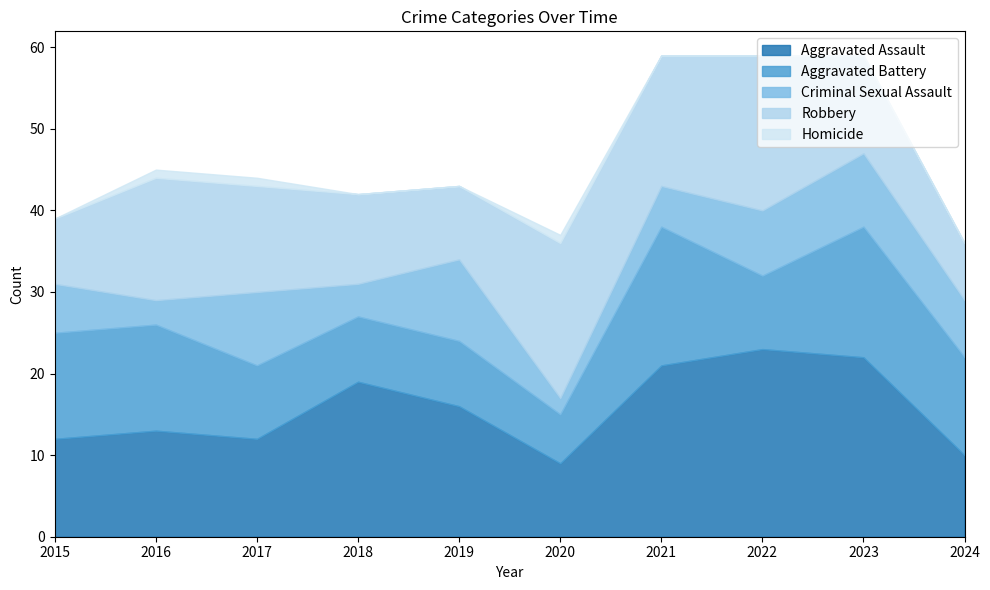

Is the value of Aggravated Battery at 2020 greater than the value of Homicide at 2017?

Yes